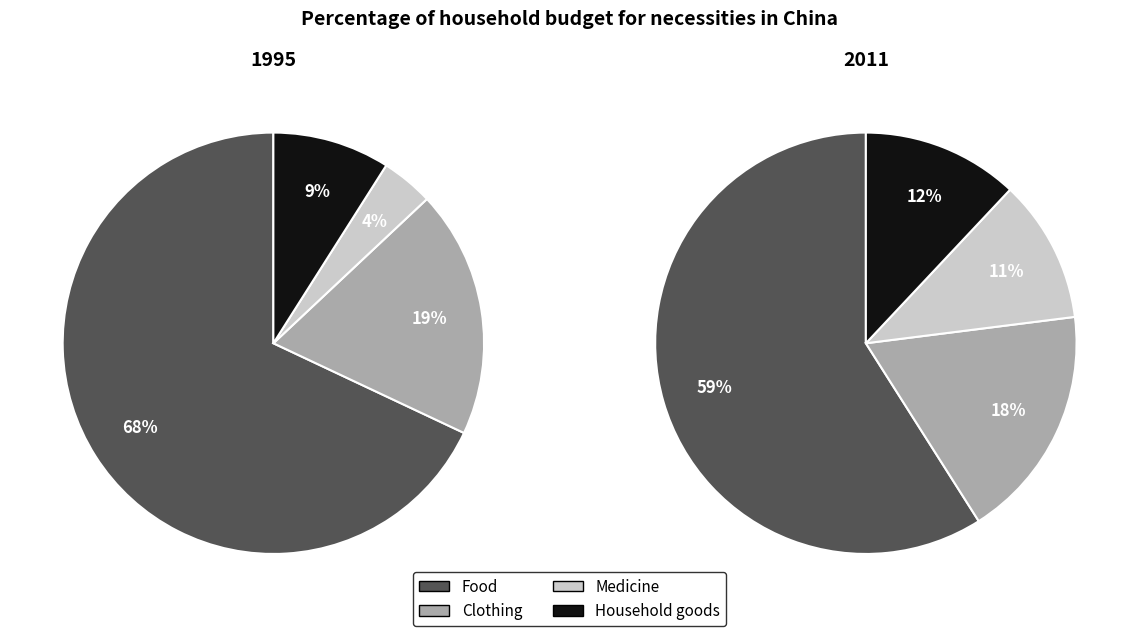

Combined, do 7 and 9 account for over 50%?

No